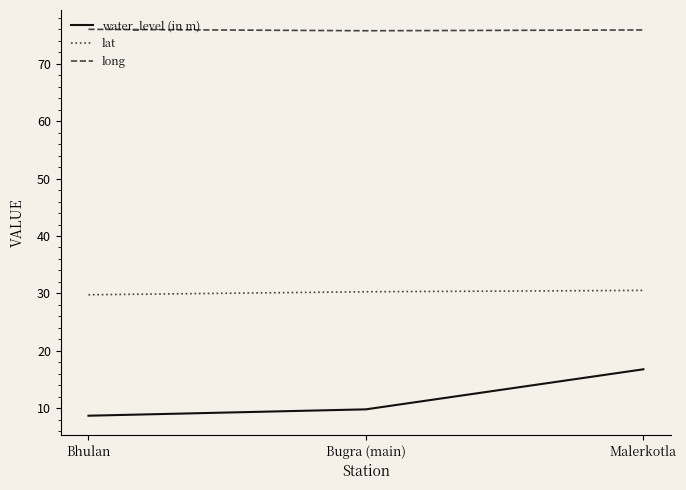

What is the total value across all series at Malerkotla?

123.2